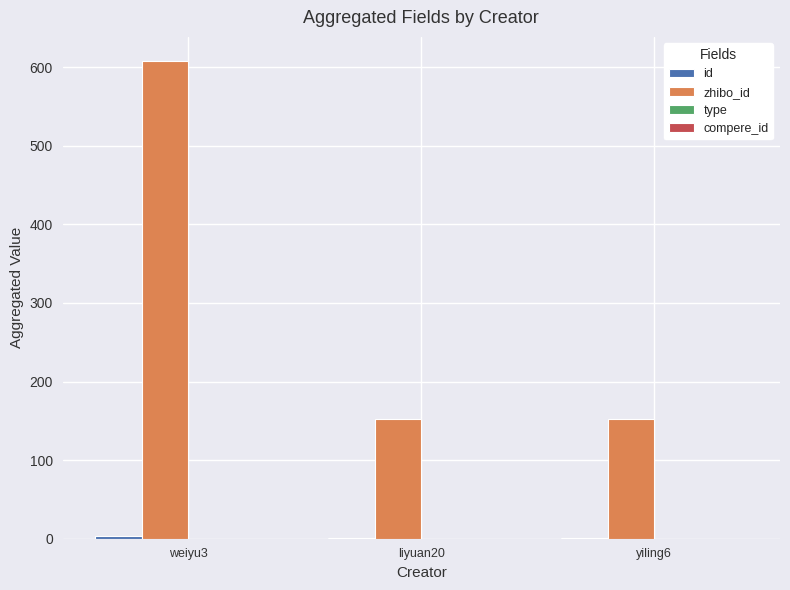

Between weiyu3 and liyuan20, which is larger?

weiyu3